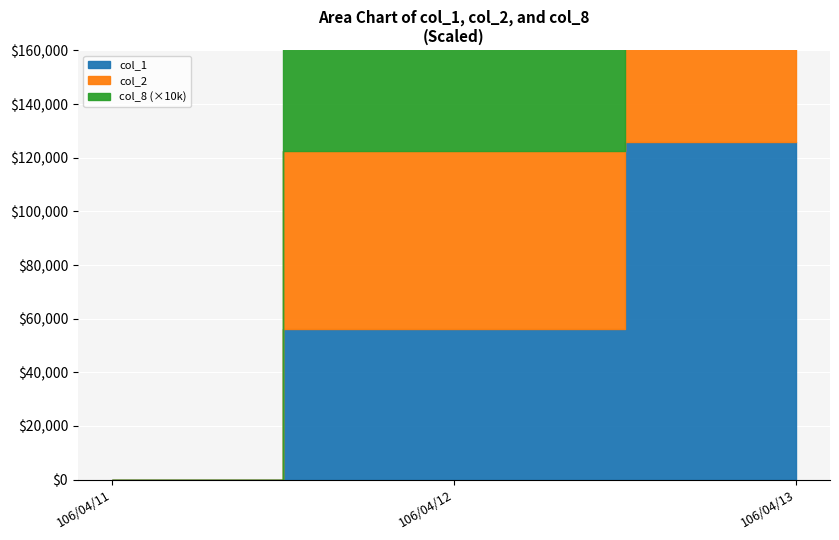

How many lines are shown in the chart?

3